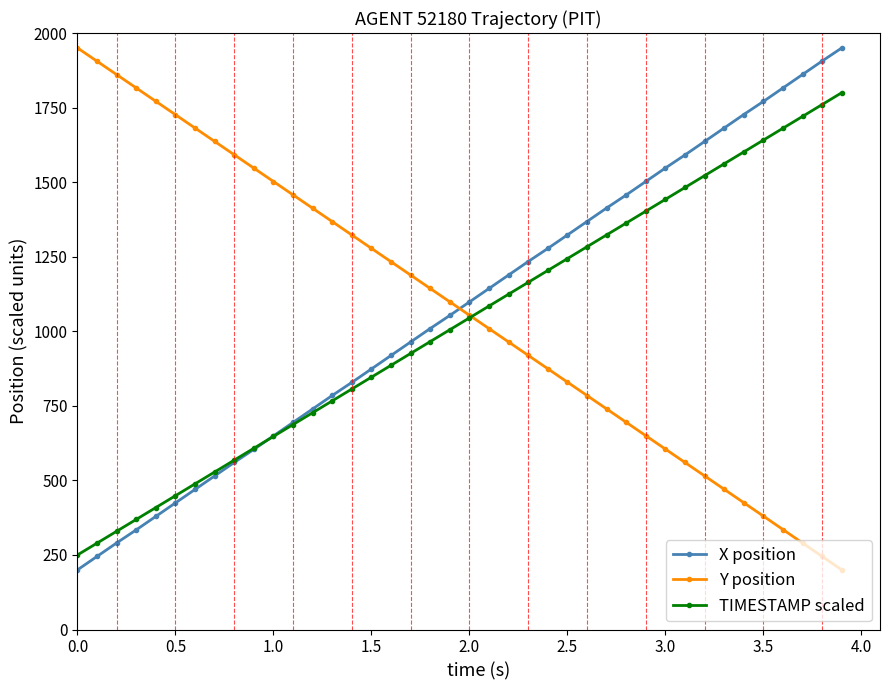

What is the average value of the Y position series?

1075.9